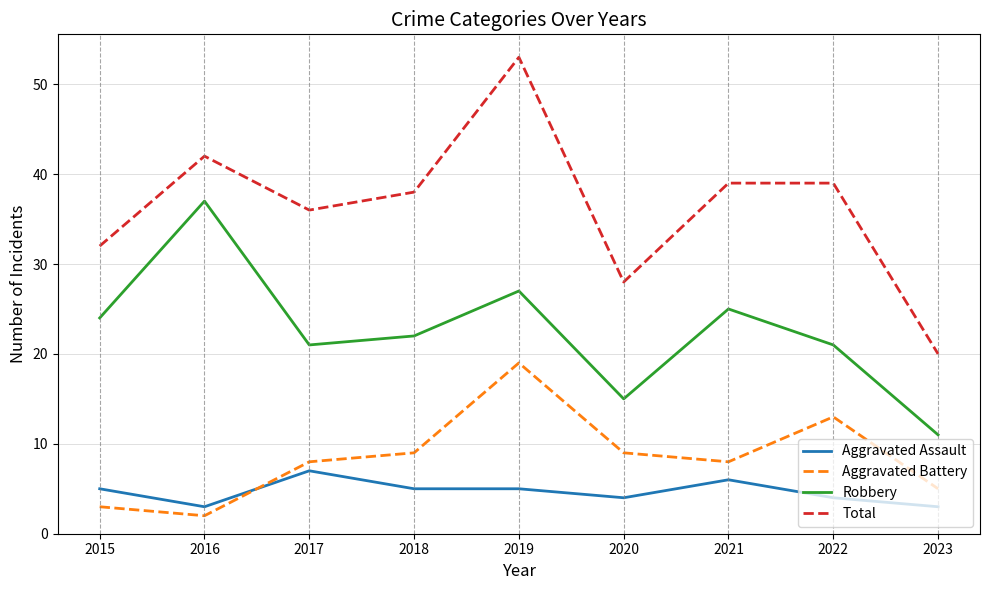

True or false: Aggravated Battery and Total cross at least once.

False